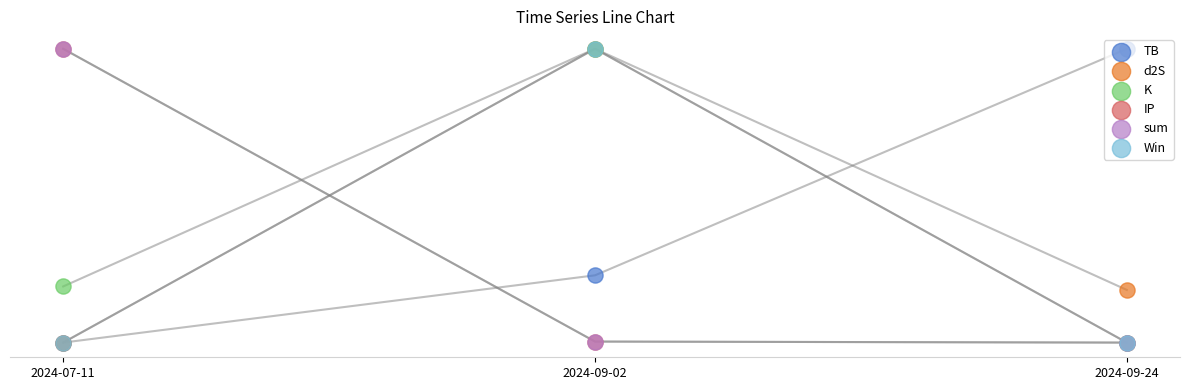

What are all the series names shown in the legend?

TB, d2S, K, IP, sum, Win